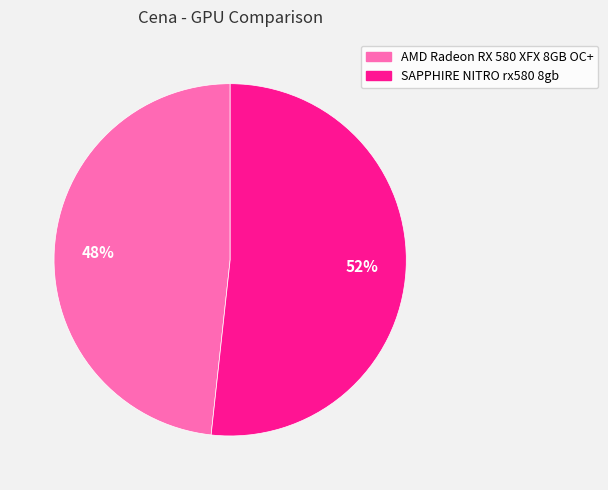

What is the ratio of the value at SAPPHIRE NITRO rx580 8gb to the value at AMD Radeon RX 580 XFX 8GB OC+?

1.1